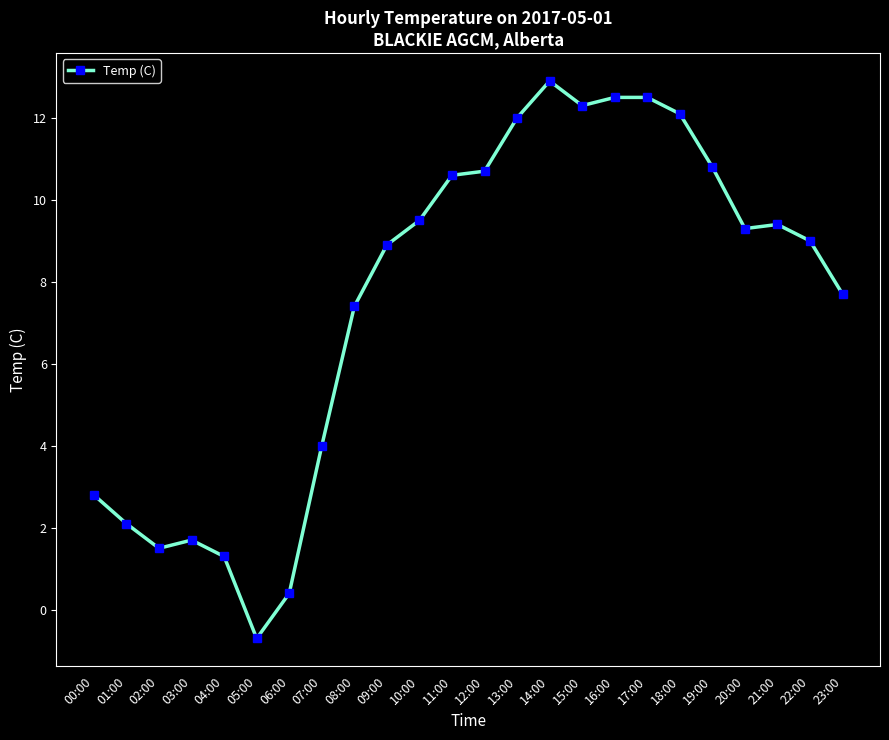

What position from the left is 12:00?

13